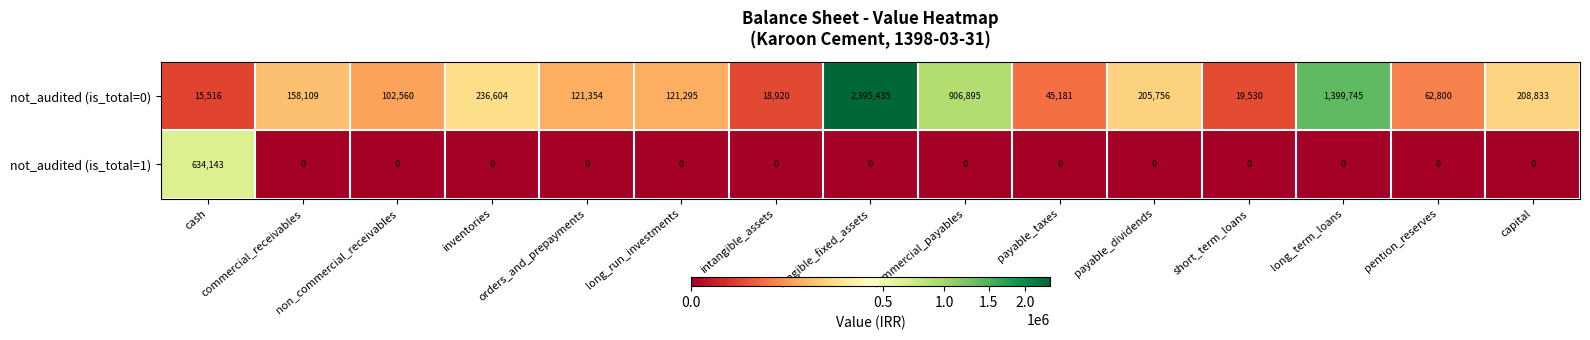

What is the difference between the highest and lowest values at tangible_fixed_assets?

2395435